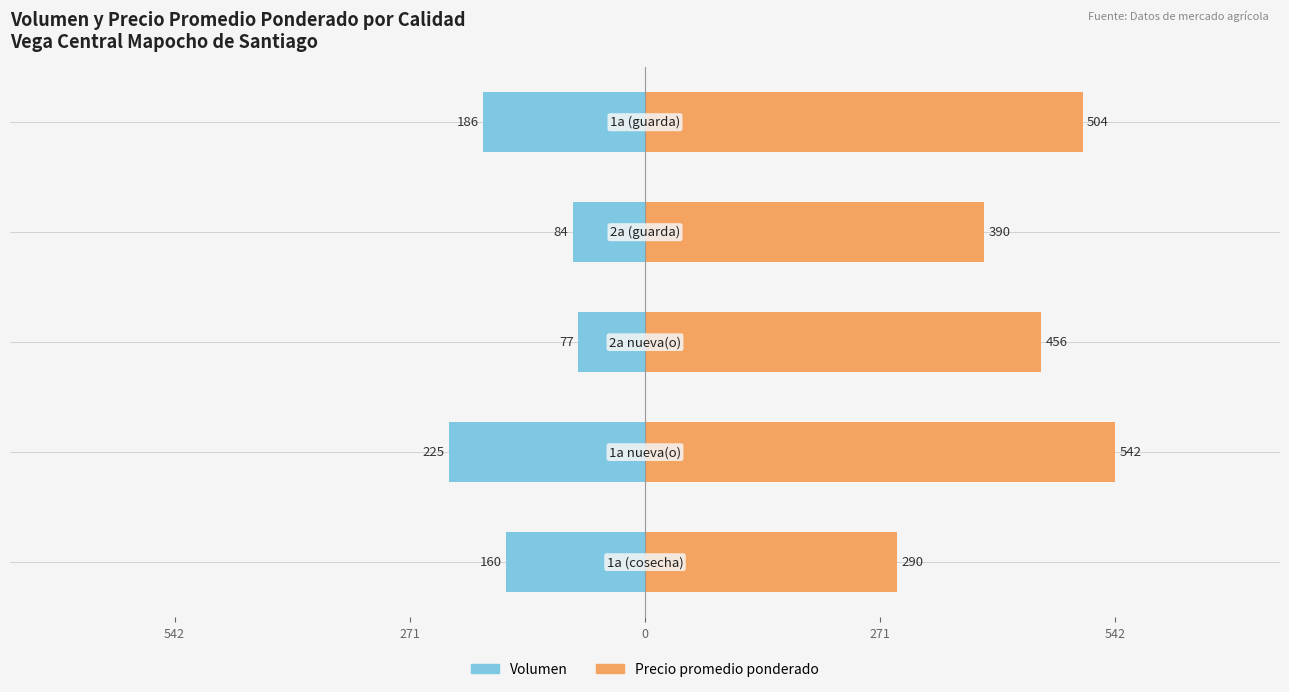

Reading right to left, what are all the values shown in this chart?

Volumen: -186.5	-83.5	-76.8	-225.4	-160.0
Precio promedio ponderado: 504.2	390.4	456.2	541.8	290.0